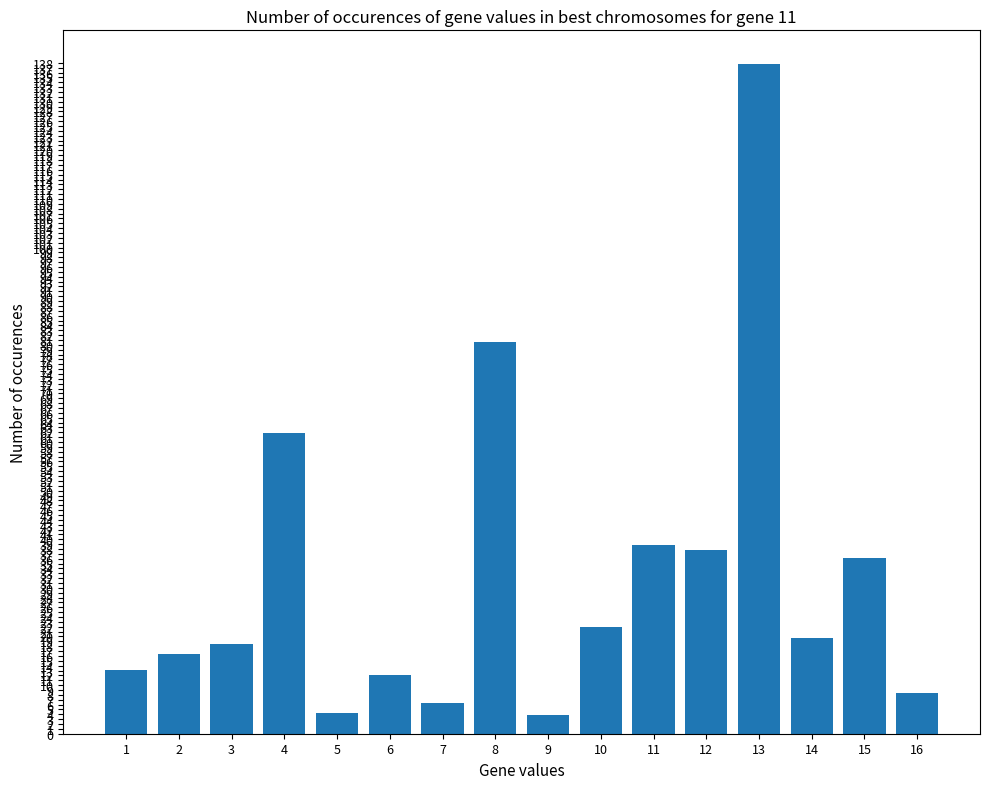

What is the average value?

32.3